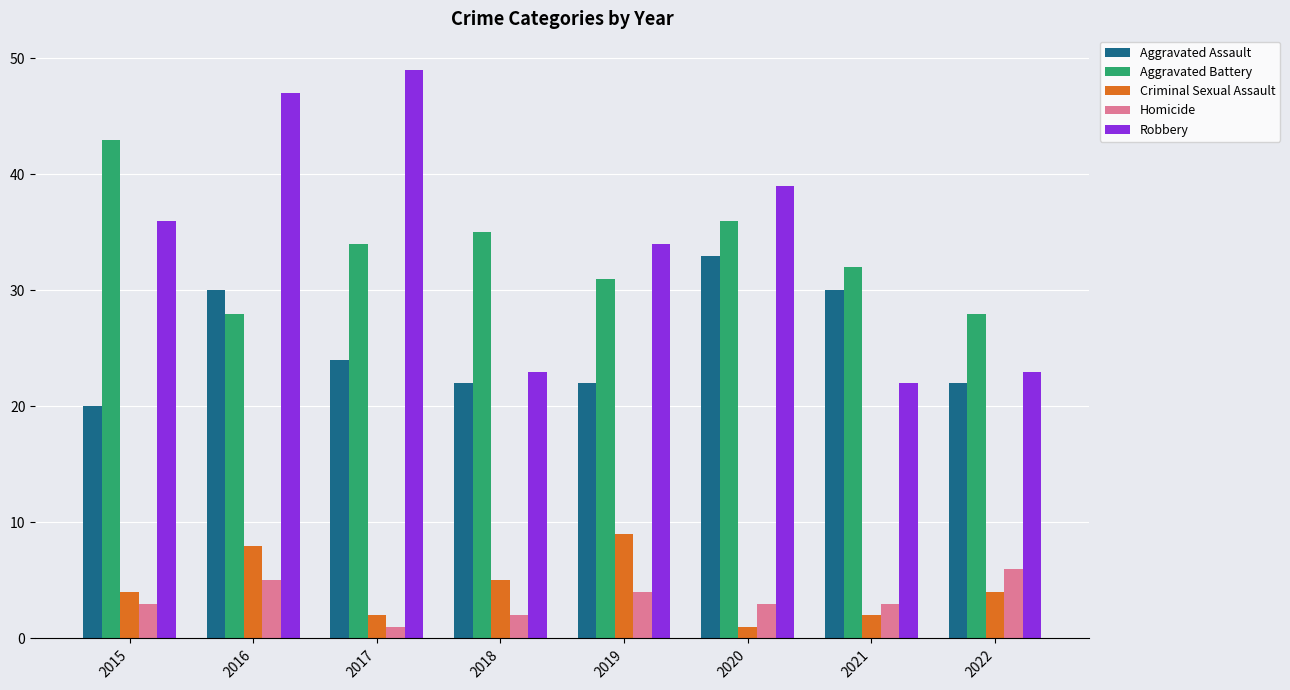

The Criminal Sexual Assault series shows 2 at 2021. True or false?

True